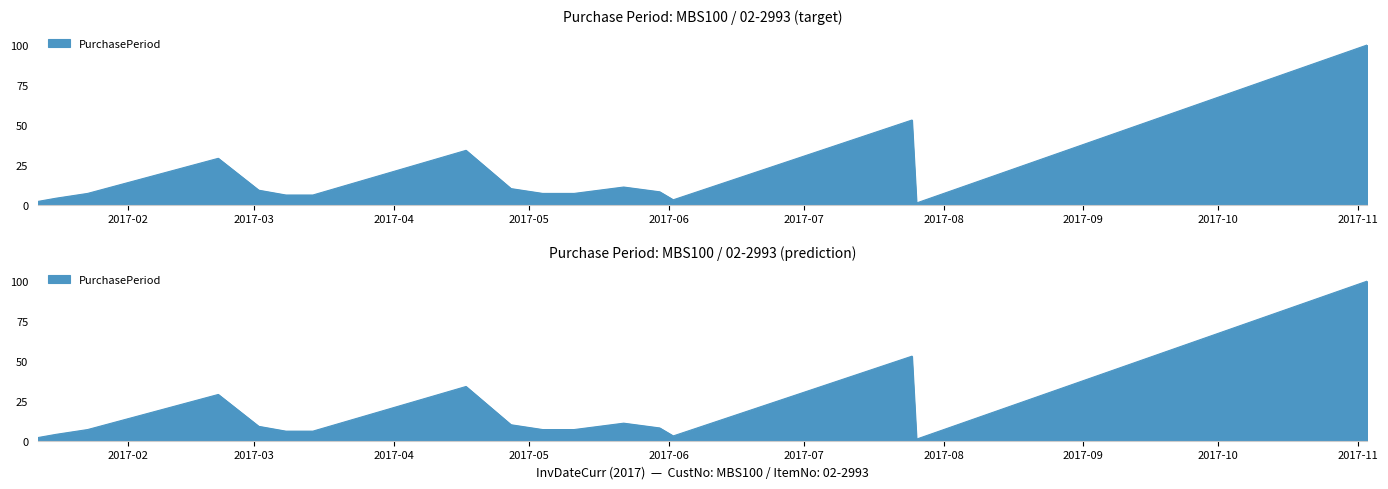

Reading right to left, extract all data points from this chart.

2017-11-03=100	2017-07-26=1	2017-07-25=53	2017-06-02=3	2017-05-30=8	2017-05-22=11	2017-05-11=7	2017-05-04=7	2017-04-27=10	2017-04-17=34	2017-03-14=6	2017-03-08=6	2017-03-02=9	2017-02-21=29	2017-01-23=7	2017-01-16=4	2017-01-12=2